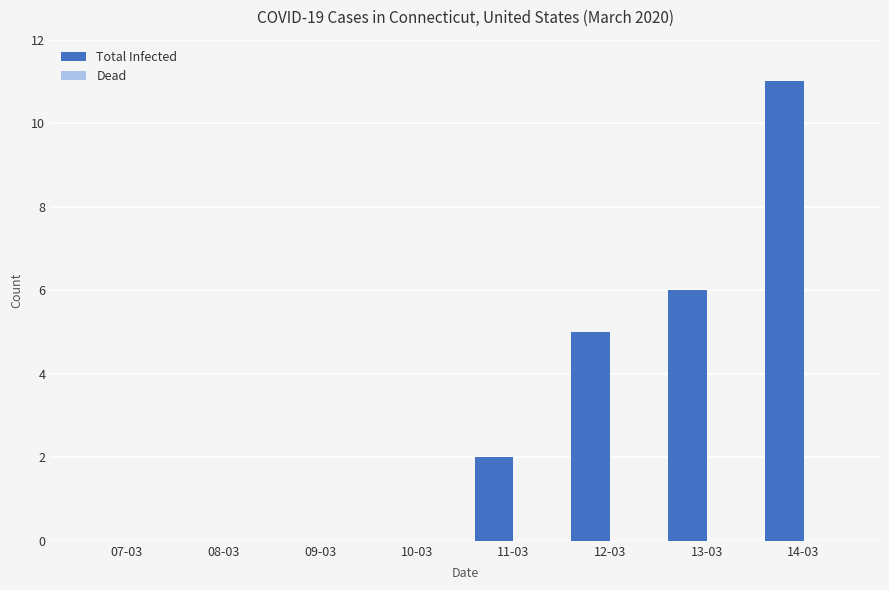

The value at 07-03 is -7. True or false?

False